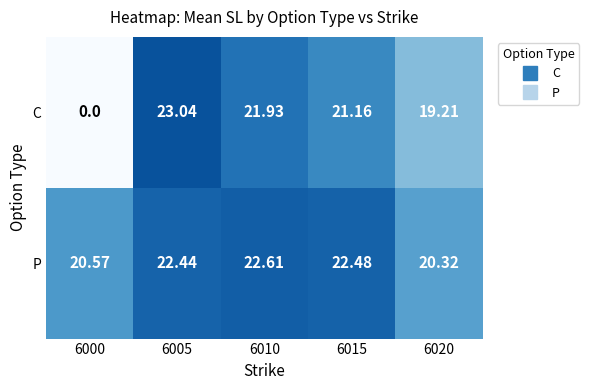

List the series in order of their peak value, highest first.

C, P